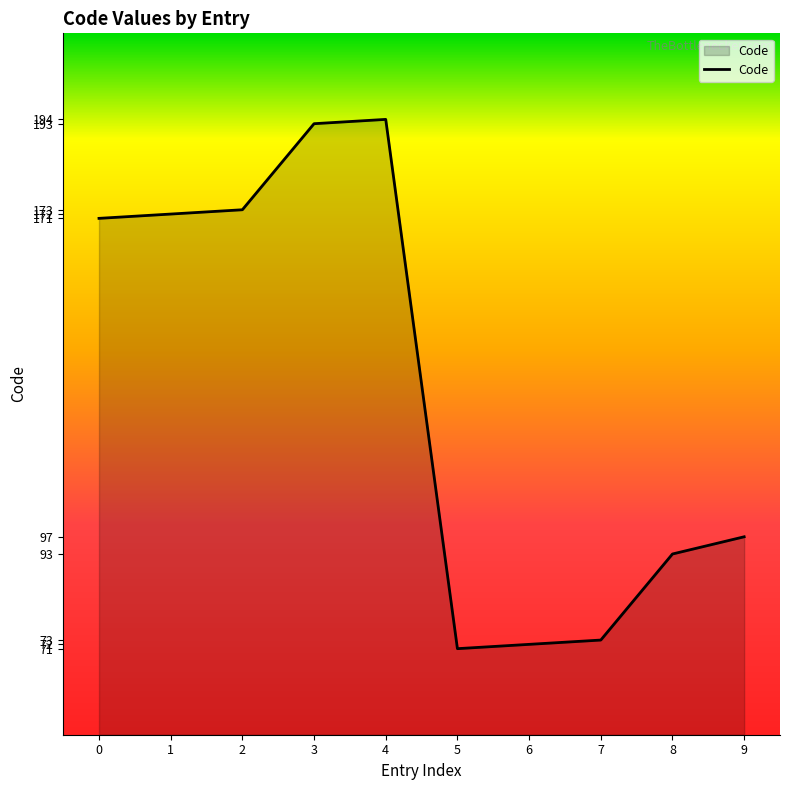

What is the minimum value shown in the chart?

71